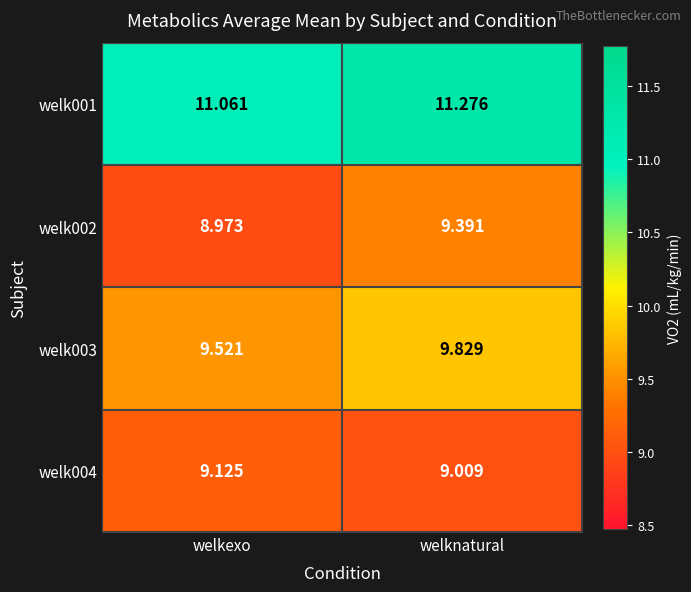

At which label is welk004 closest to 9?

welknatural